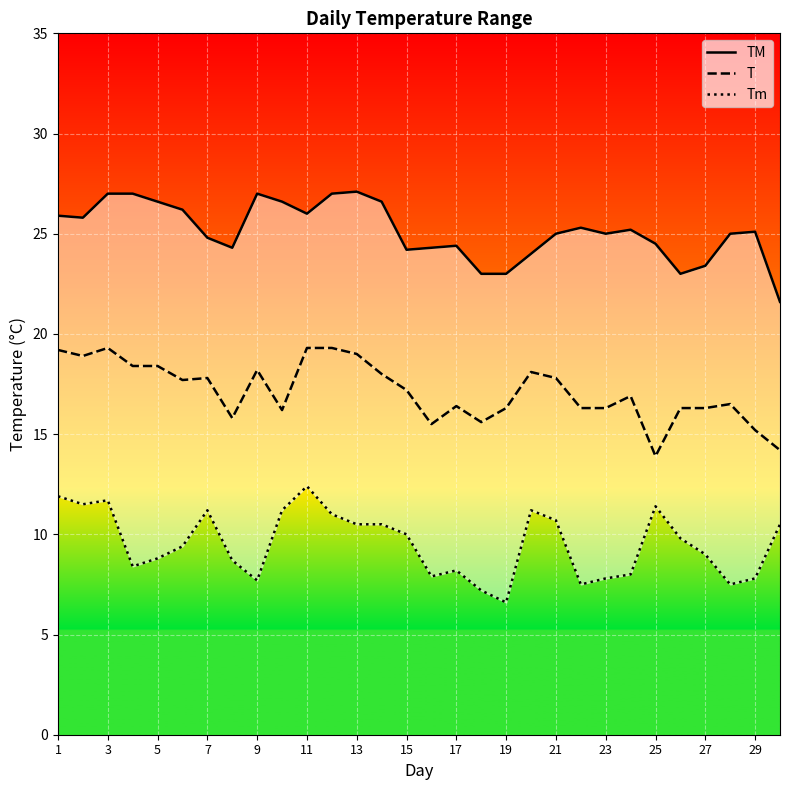

What is the value of the TM point at the 5th from the left?

26.6